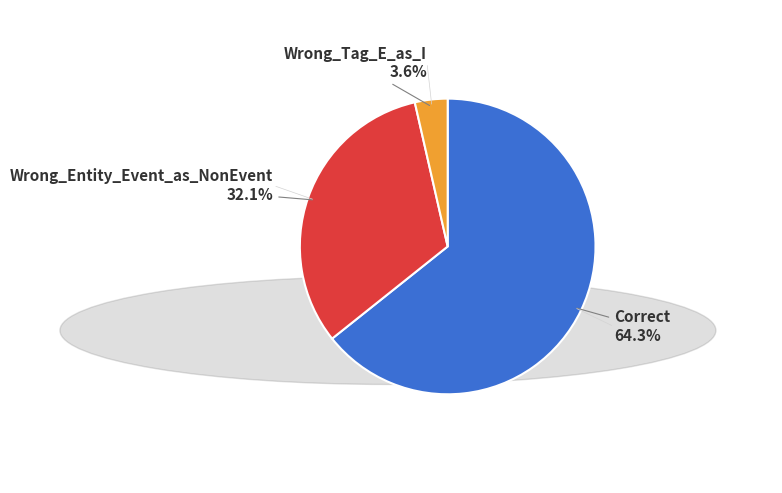

Does any single category account for the majority?

Yes